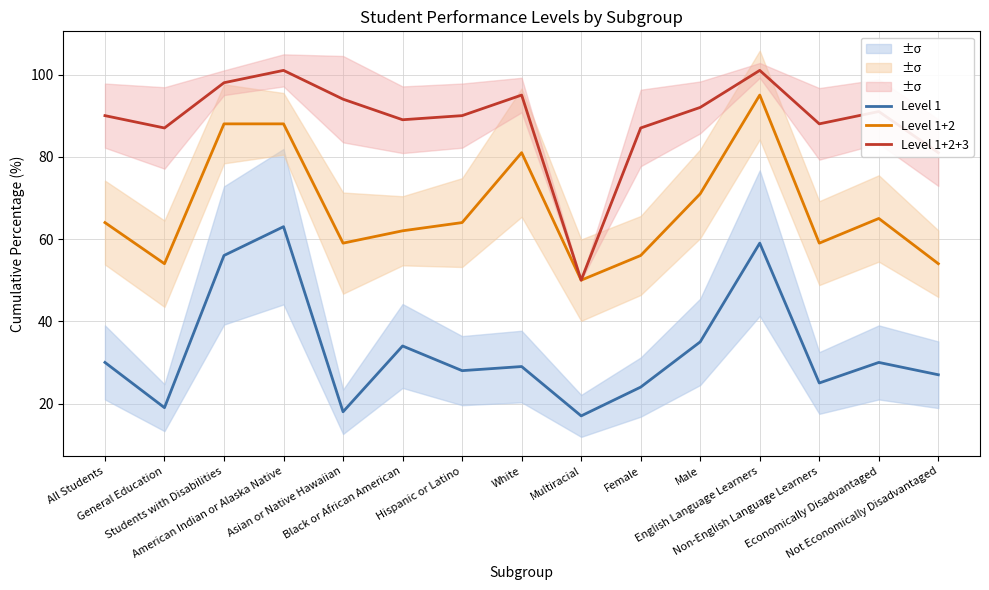

In Level 1, how many points are higher than both neighbors (excluding endpoints)?

5